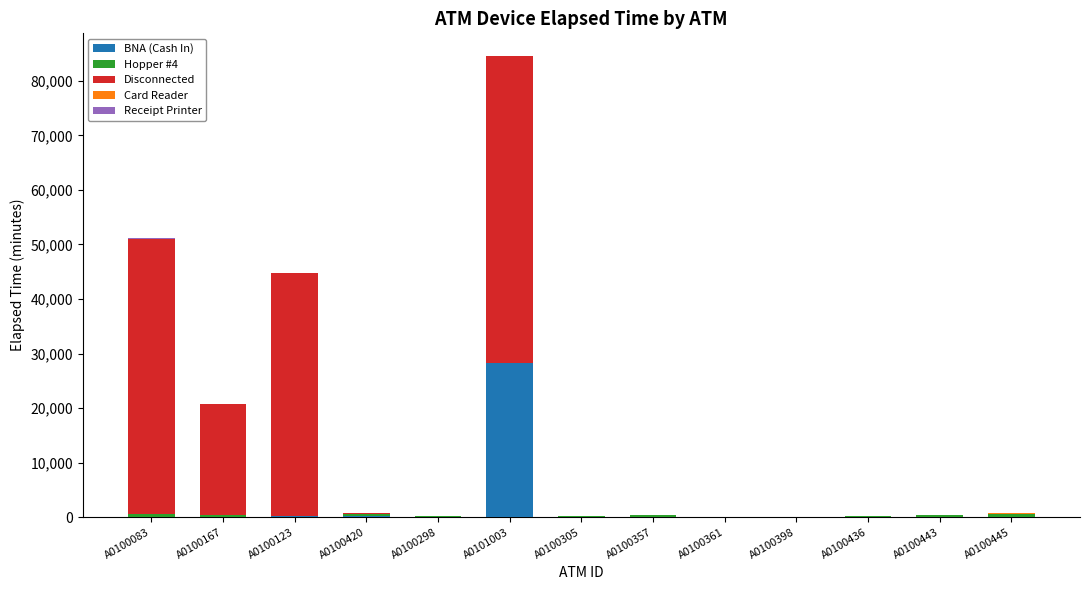

At which category is the sum across all series the highest?

A0101003